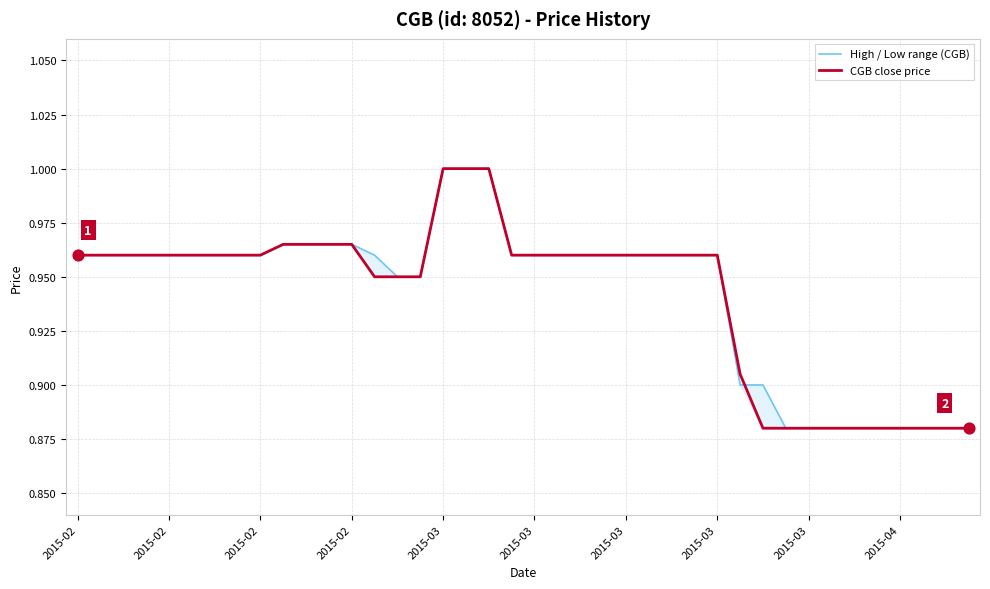

Which series contains the highest Y value?

High / Low range (CGB)